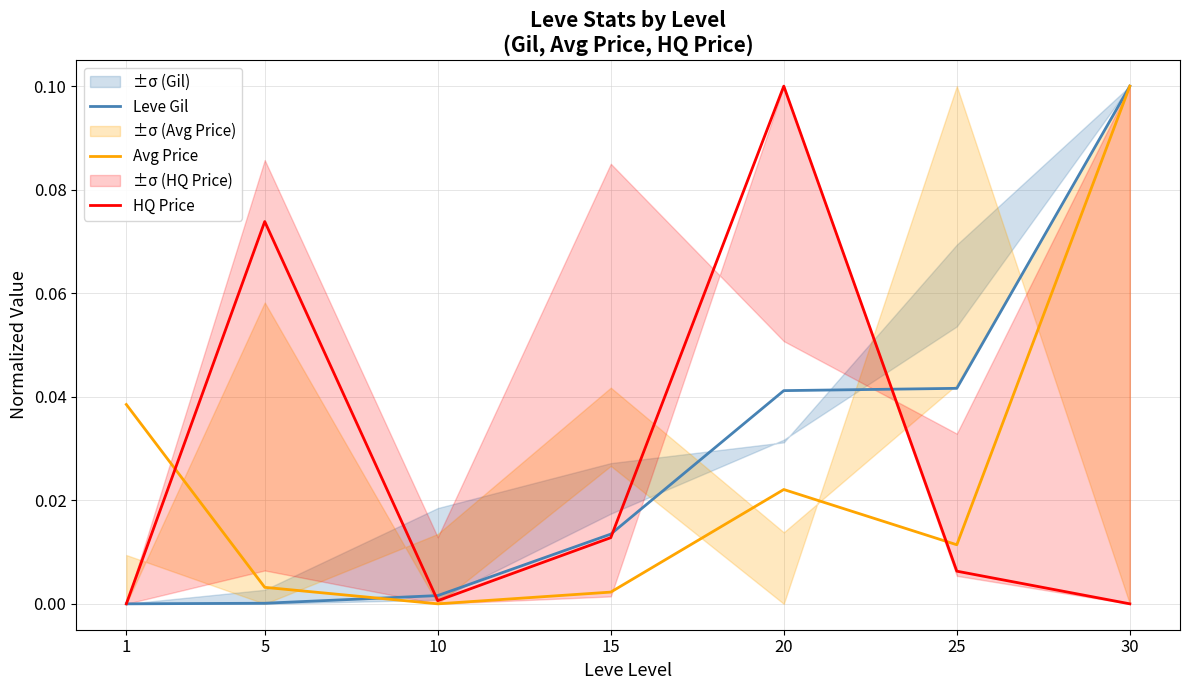

Between 15 and 20, which series saw the biggest shift?

HQ Price